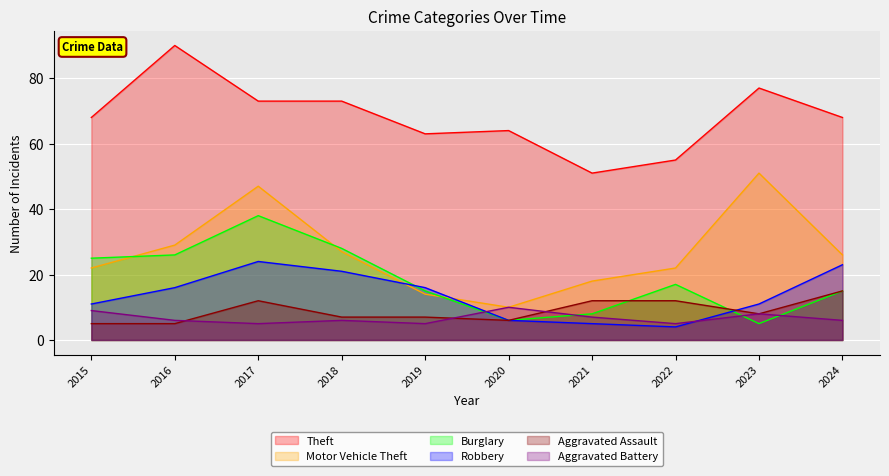

What is the minimum value shown in the chart?

4